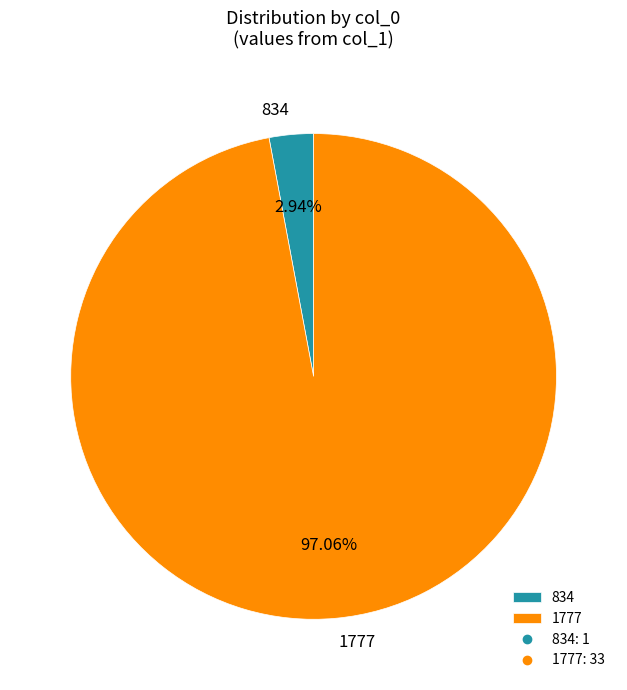

Rank the categories by value from highest to lowest.

1777, 834